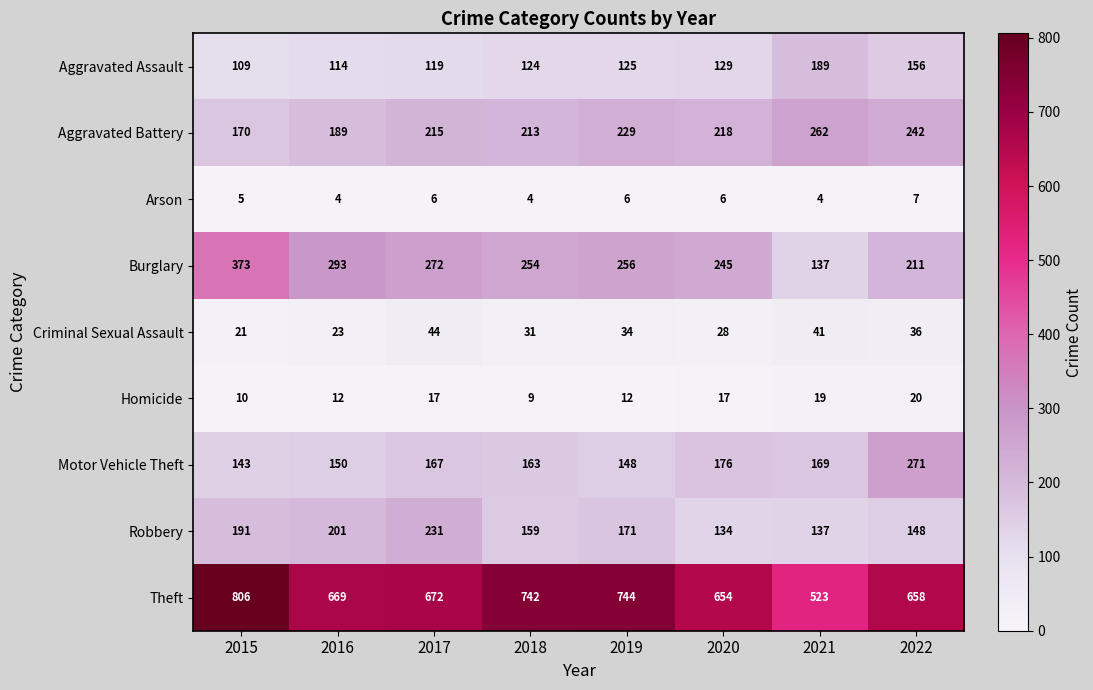

Which series has the largest total across all categories?

Theft